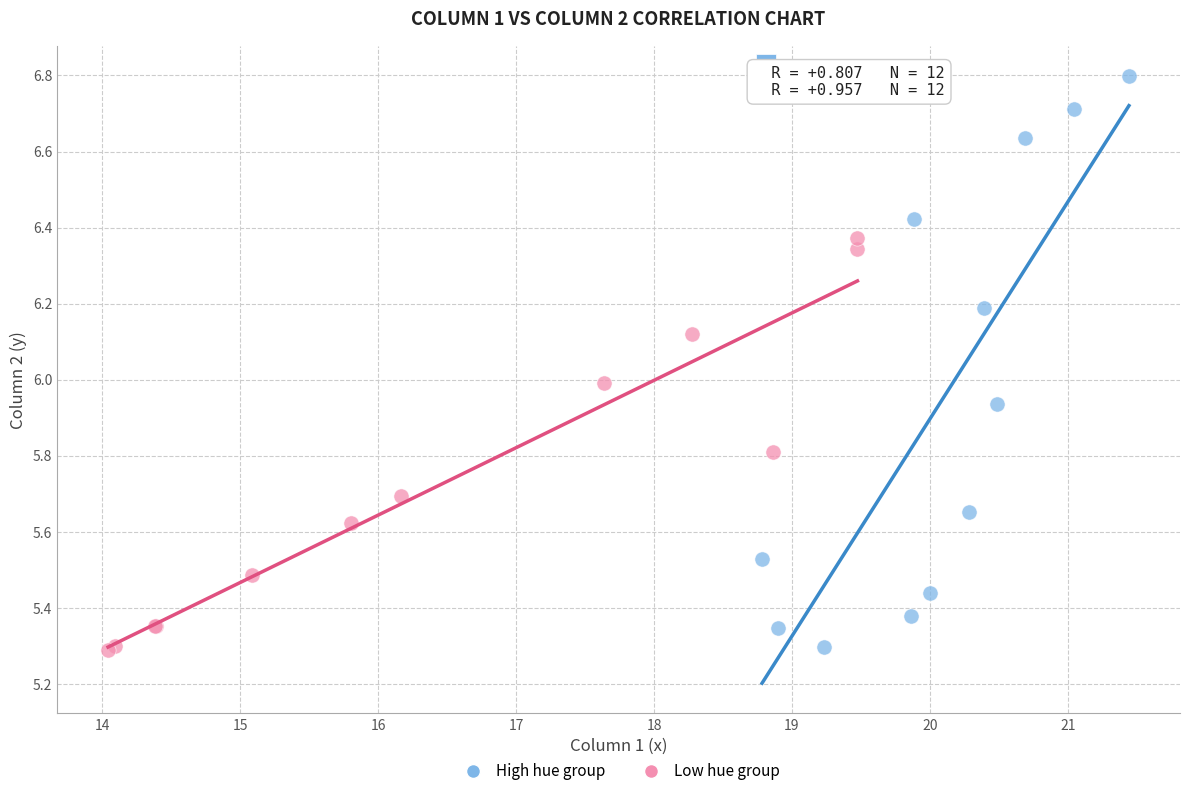

Which series has the largest Y range (max minus min)?

High hue group